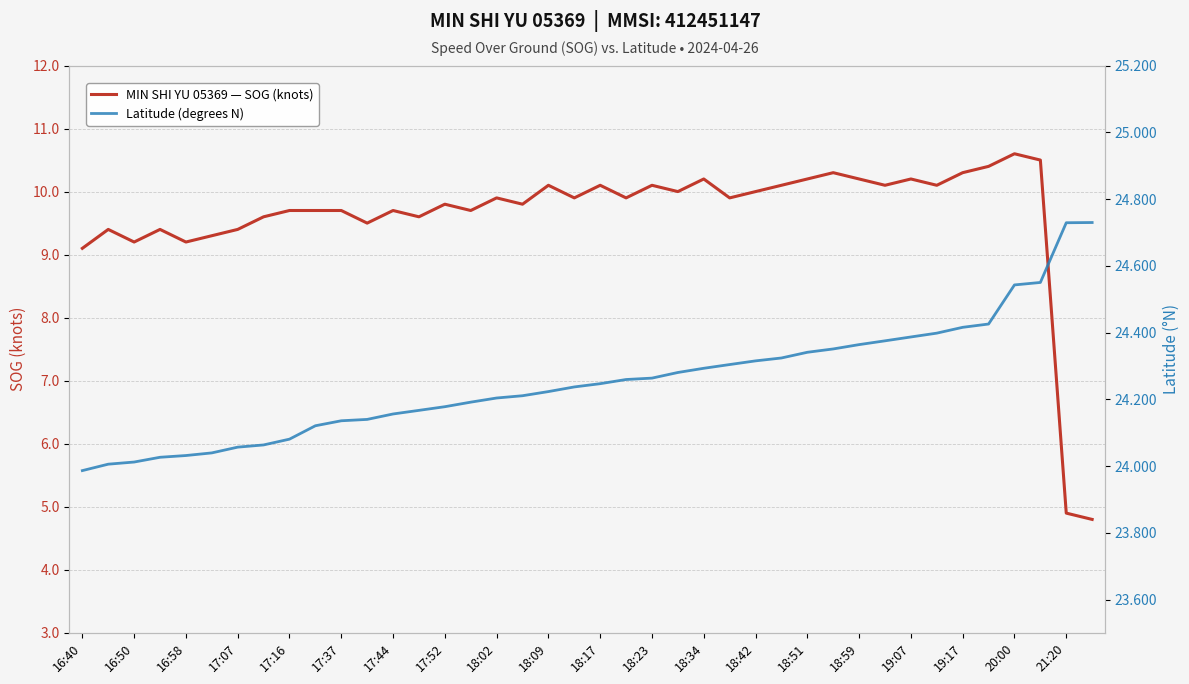

Reading left to right, what are all the values shown in this chart?

MIN SHI YU 05369 — SOG (knots): 9.1	9.4	9.2	9.4	9.2	9.3	9.4	9.6	9.7	9.7	9.7	9.5	9.7	9.6	9.8	9.7	9.9	9.8	10.1	9.9	10.1	9.9	10.1	10.0	10.2	9.9	10.0	10.1	10.2	10.3	10.2	10.1	10.2	10.1	10.3	10.4	10.6	10.5	4.9	4.8
Latitude (degrees N): 24.0	24.0	24.0	24.0	24.0	24.0	24.1	24.1	24.1	24.1	24.1	24.1	24.2	24.2	24.2	24.2	24.2	24.2	24.2	24.2	24.2	24.3	24.3	24.3	24.3	24.3	24.3	24.3	24.3	24.4	24.4	24.4	24.4	24.4	24.4	24.4	24.5	24.5	24.7	24.7